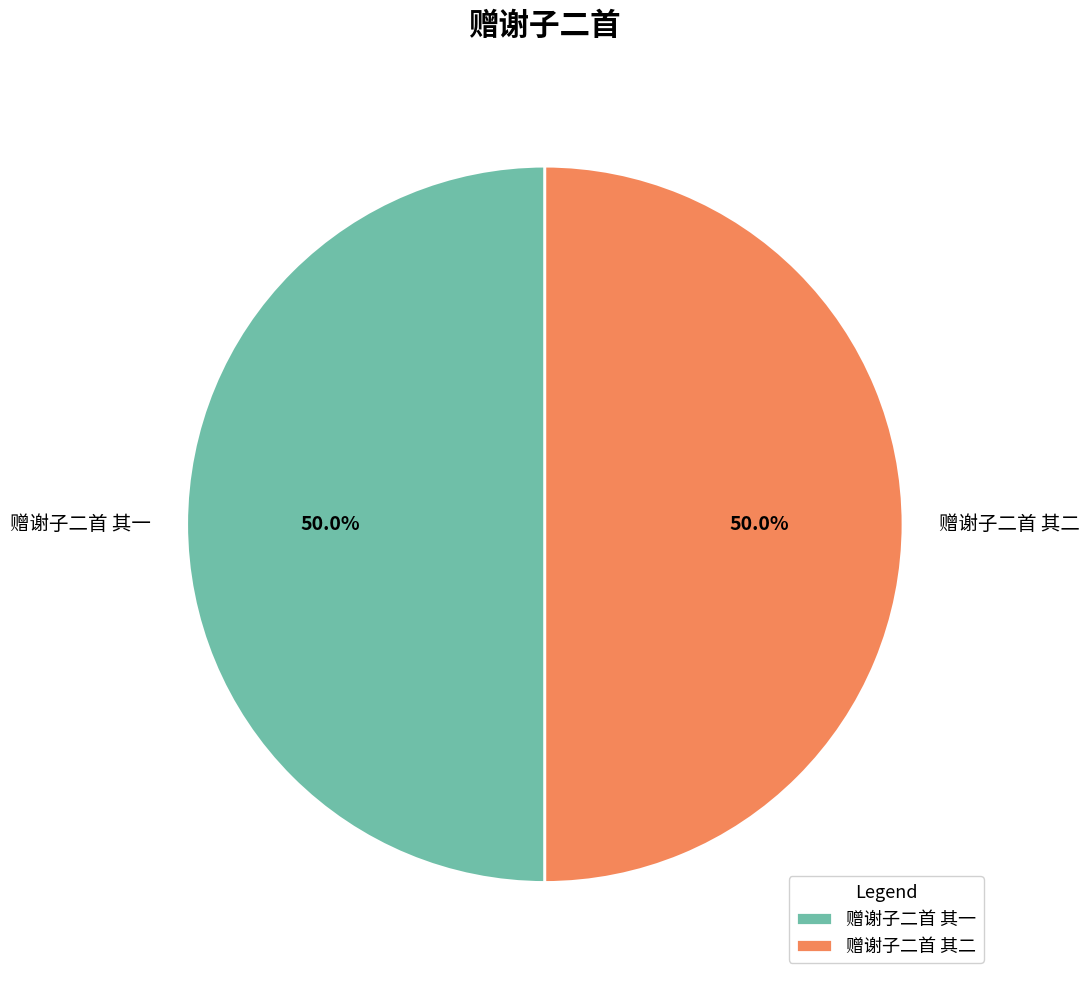

How many slices are in this pie chart?

2